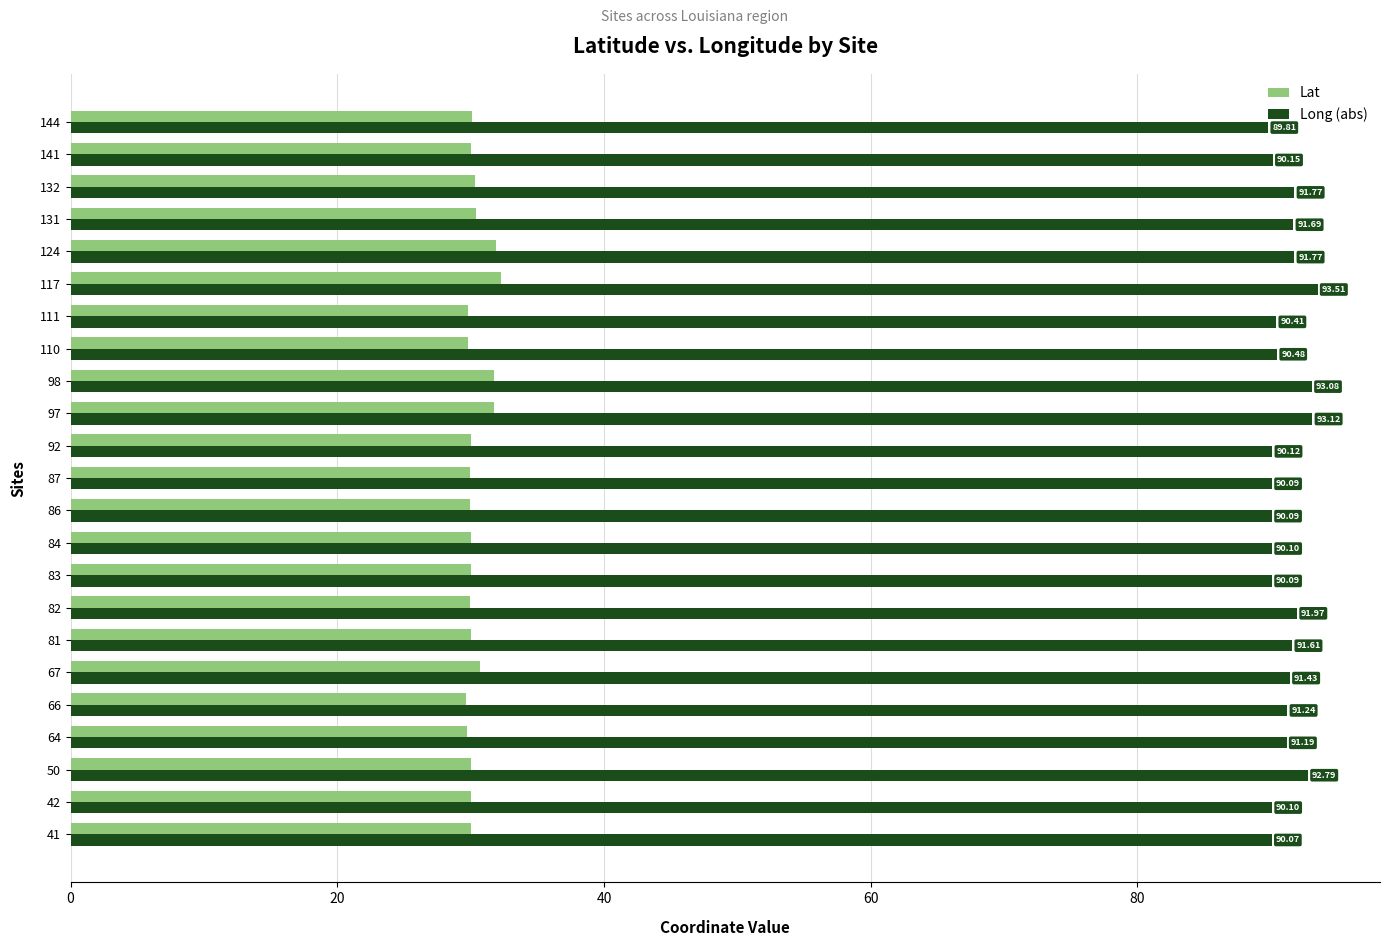

At how many categories does at least one series exceed 85?

23